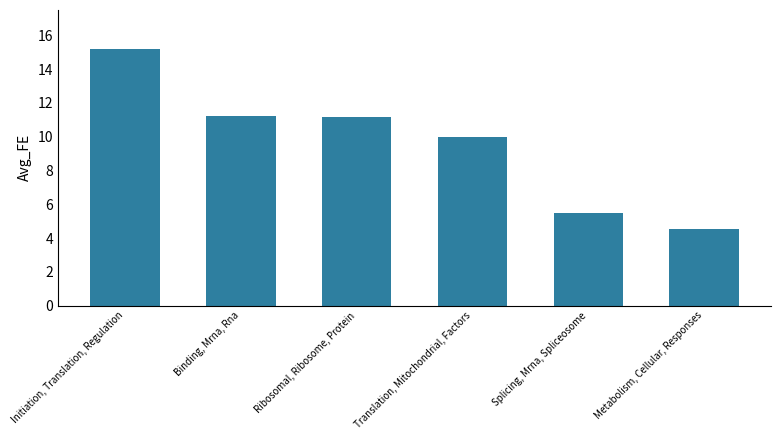

Is it true that the value at Splicing, Mrna, Spliceosome is 8.9?

False